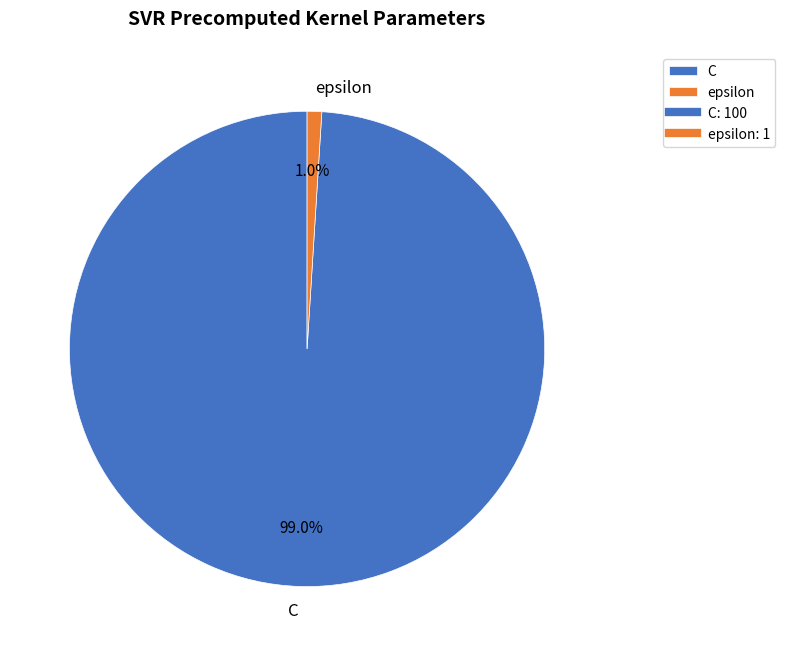

To the nearest percent, what is the average slice percentage?

50%